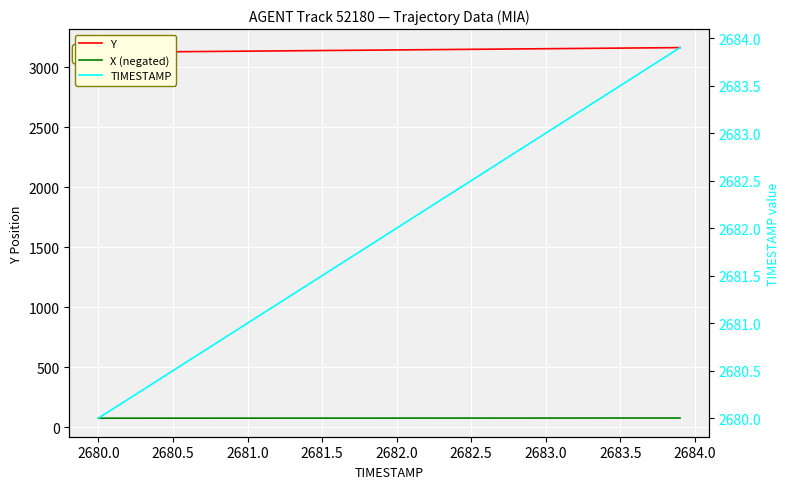

List the series in order of their overall mean, lowest first.

X (negated), TIMESTAMP, Y